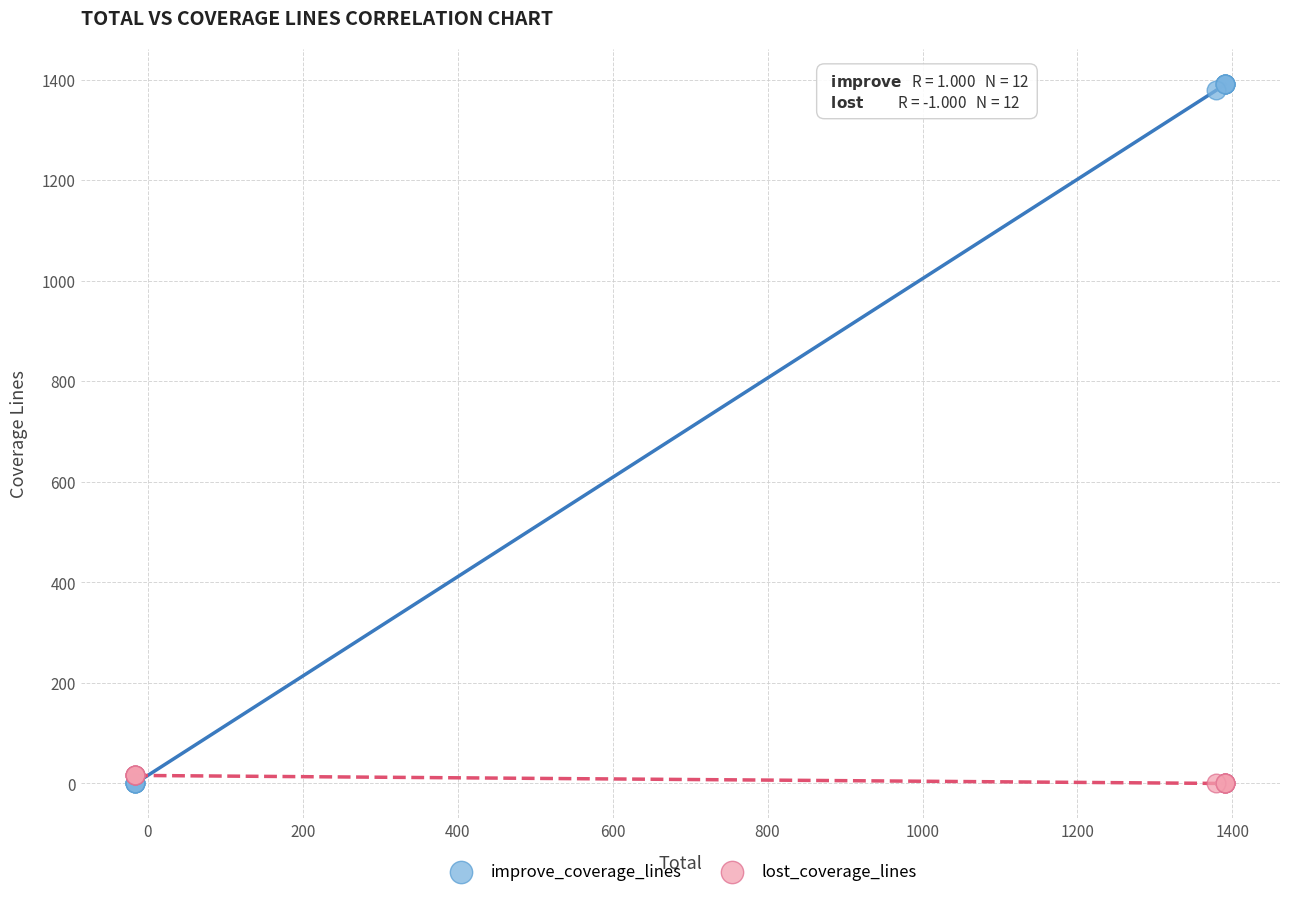

What is the X range (max minus min) for the scatter plot?

1407